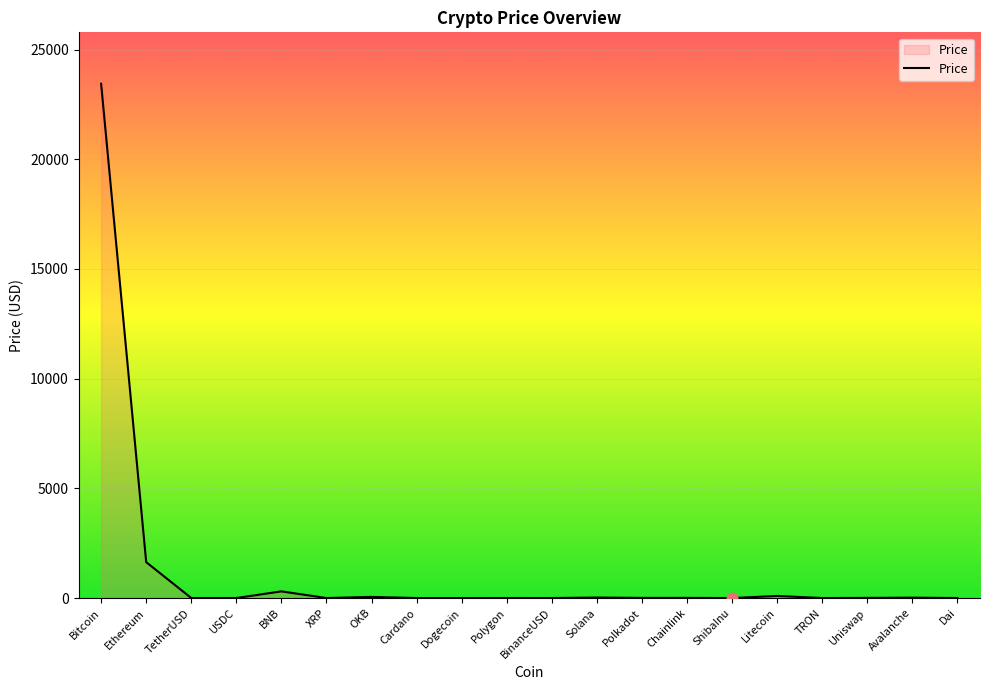

What is the maximum value shown in the chart?

23439.4